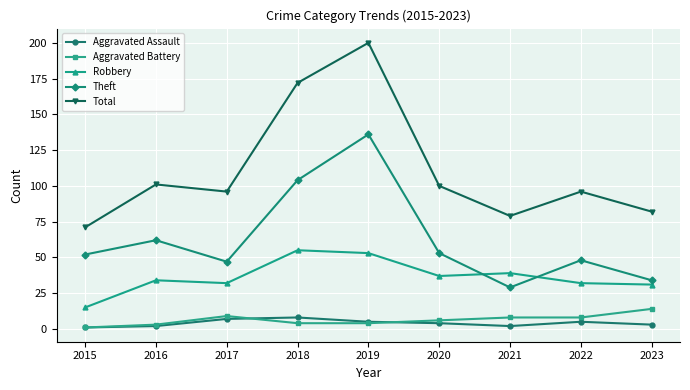

At which category does Robbery reach its first local valley?

2017